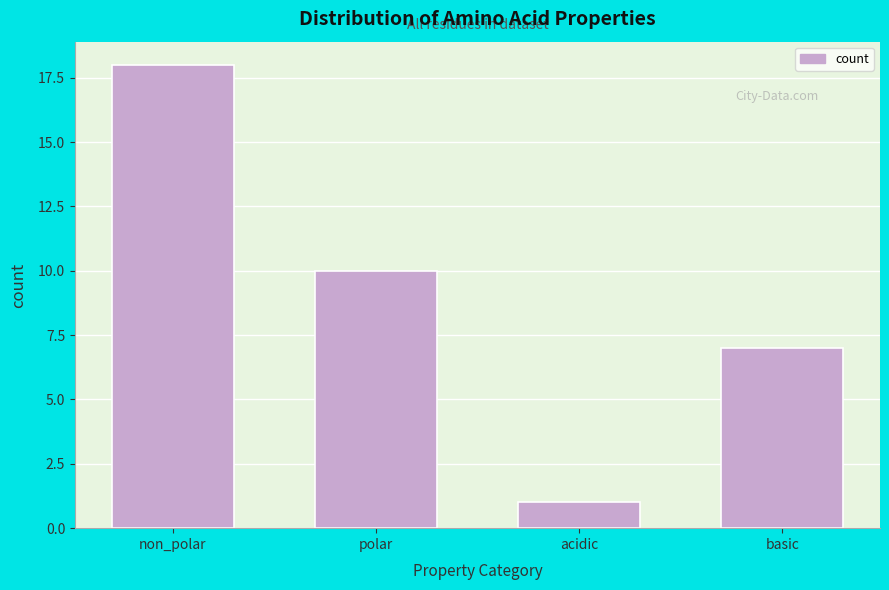

Reading left to right, what are all the values shown in this chart?

non_polar=18	polar=10	acidic=1	basic=7